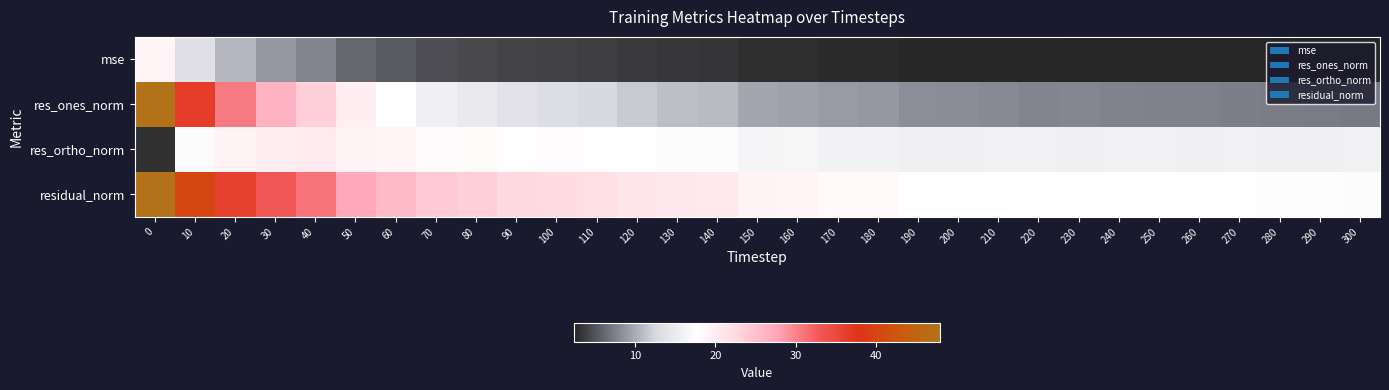

Which series has the largest range (max minus min)?

res_ones_norm